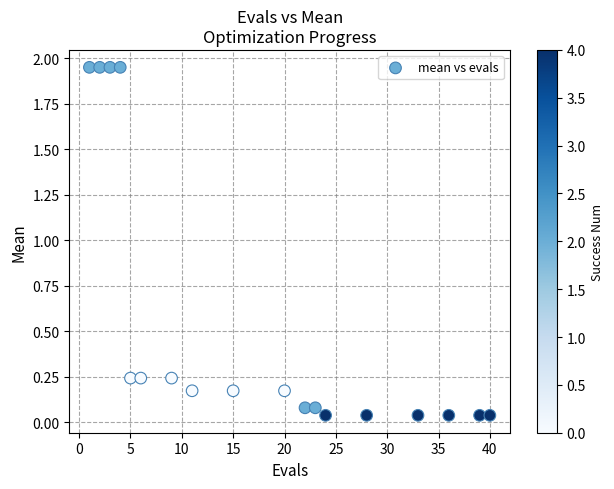

Count the number of points in this scatter plot.

18